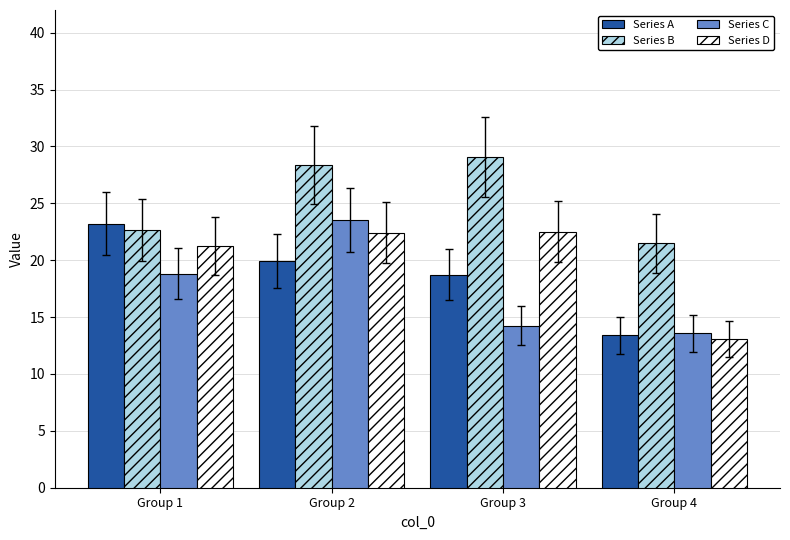

What is the difference between the highest and lowest values at Group 4?

8.4